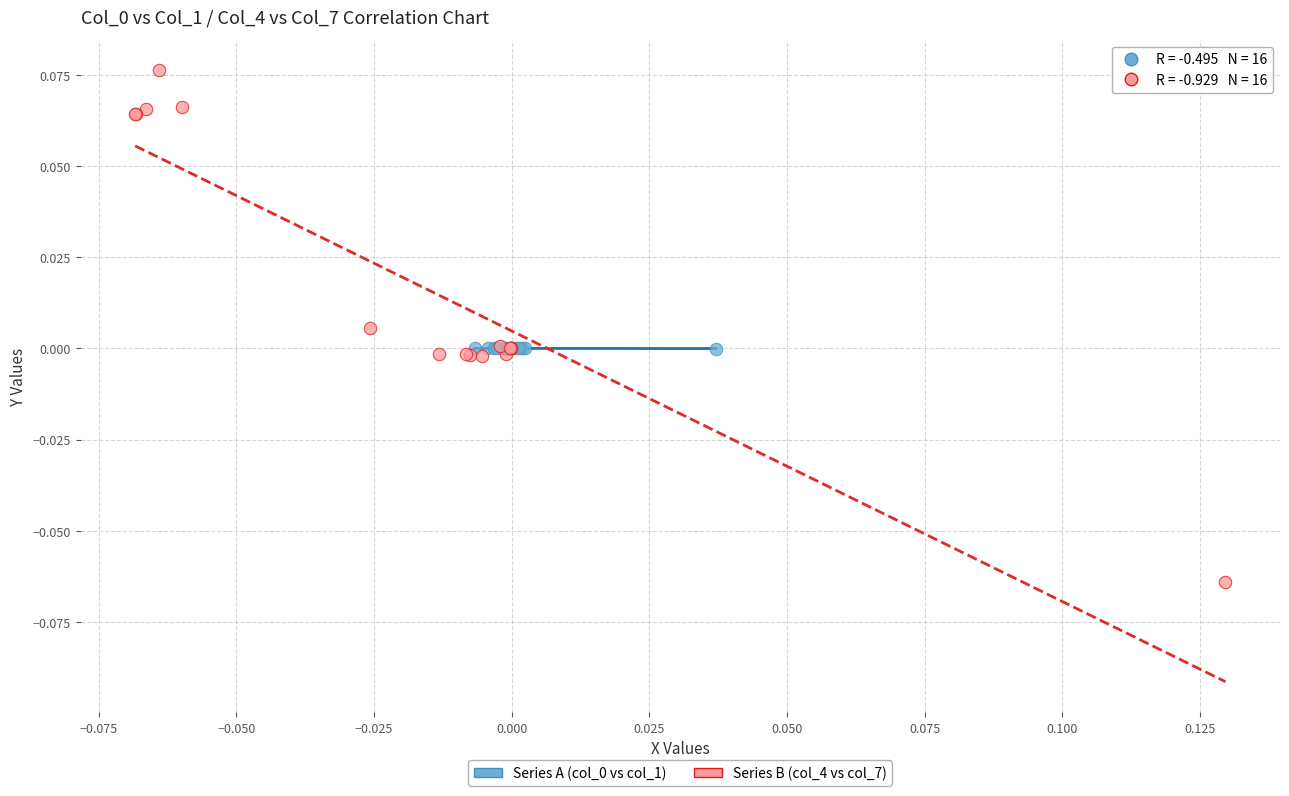

Which series has the widest spread of Y values?

Series B (col_4 vs col_7)